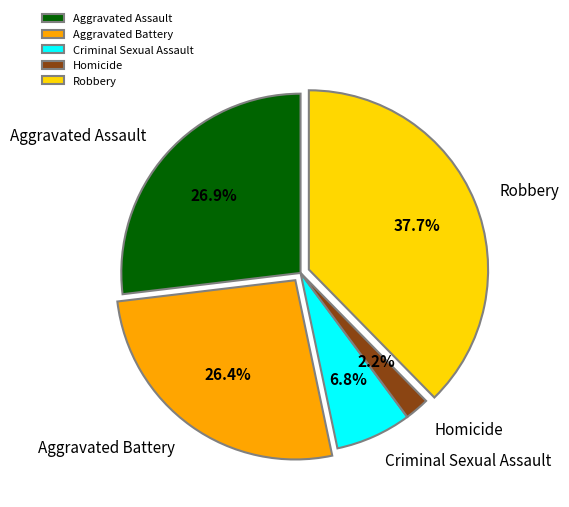

Is Aggravated Assault the majority of the pie?

No